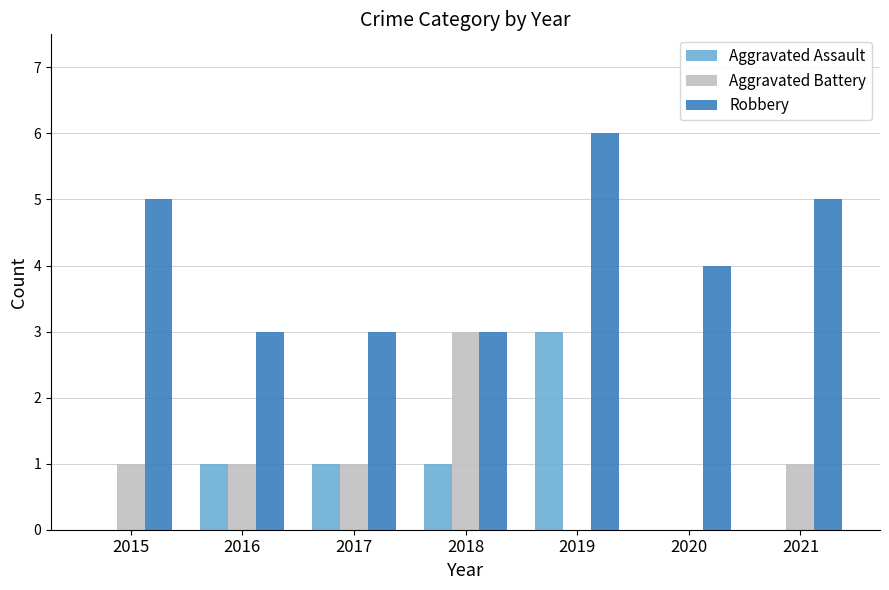

What is the maximum value for Aggravated Battery?

3